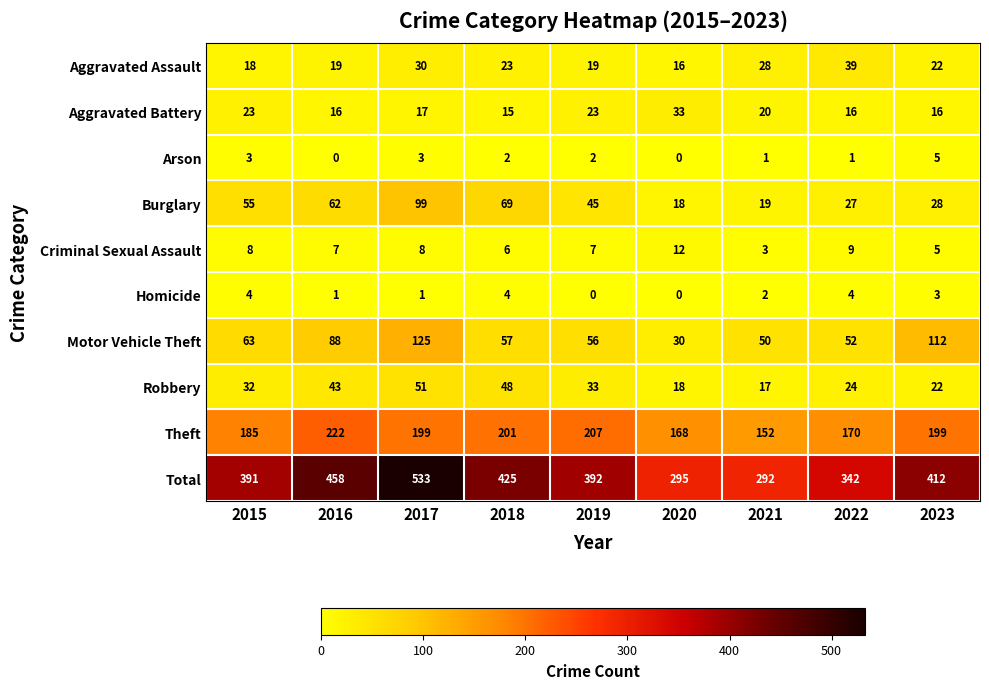

What is the average value of the Aggravated Assault series?

24